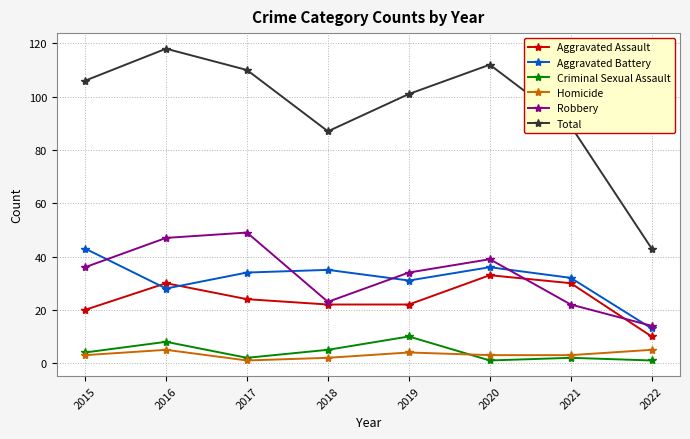

Which series has the largest range (max minus min)?

Total